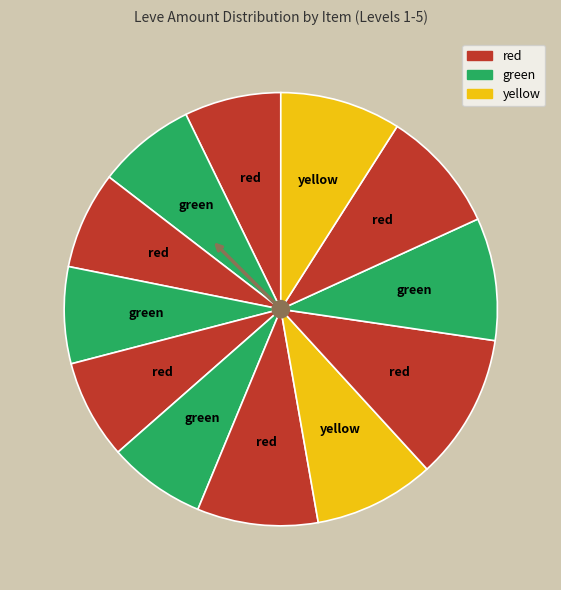

How many slices are in this pie chart?

12